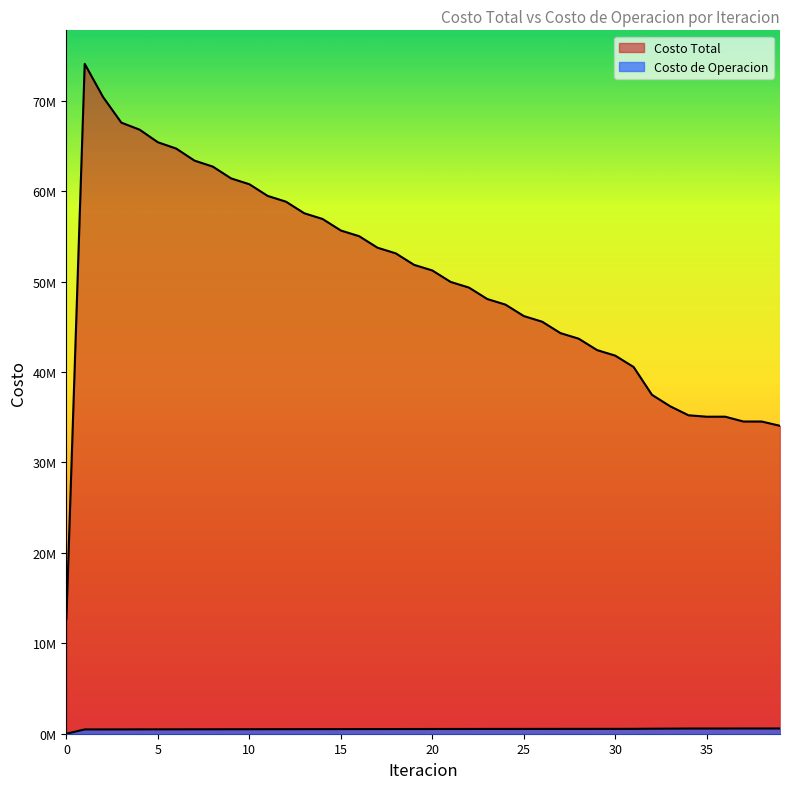

What is the value of the Costo de Operacion point at the 34th from the left?

563228.7